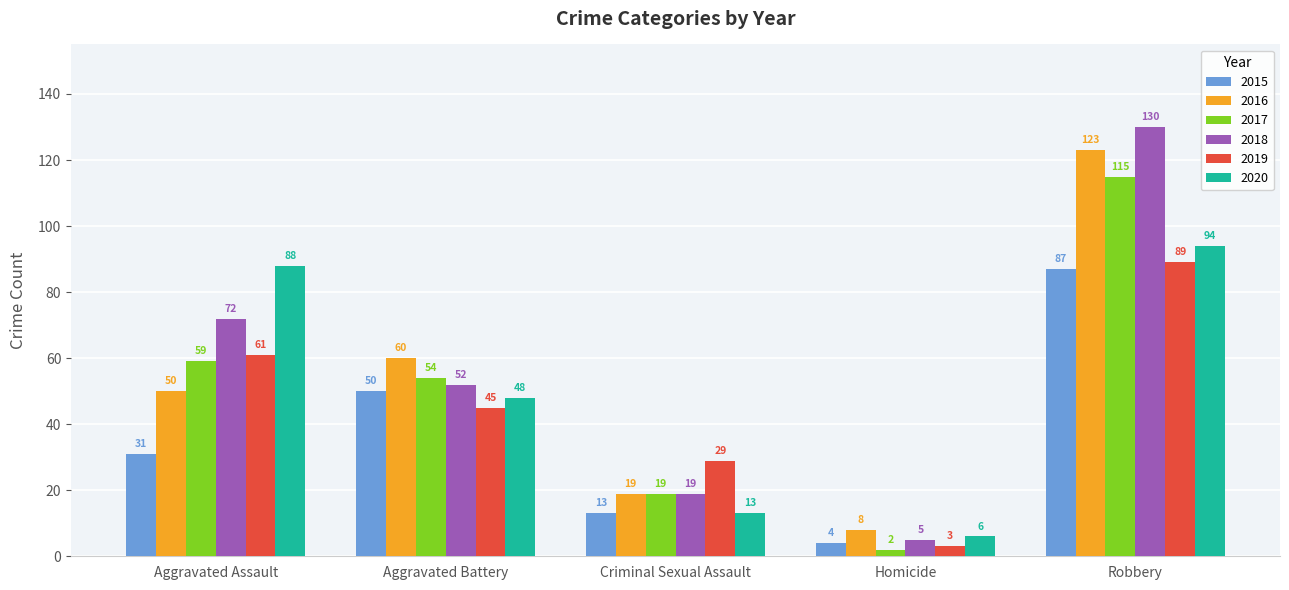

Which series changed the most between Aggravated Battery and Criminal Sexual Assault?

2016